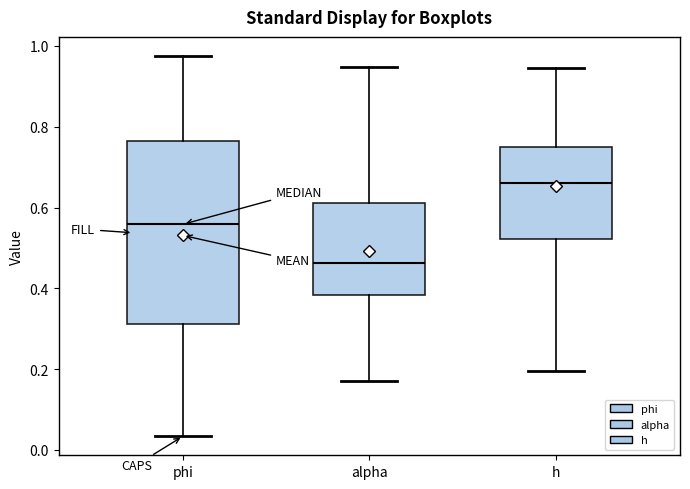

Where does the upper whisker of the box for h end on the y-axis? The values are not printed on the chart, so give them approximately, as read against the axis.

0.94